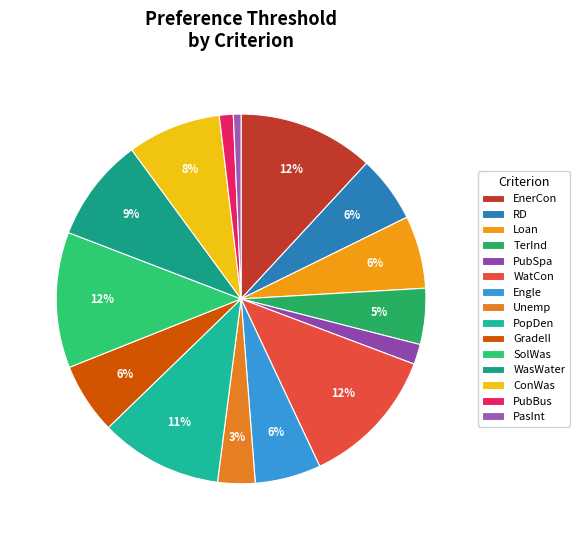

Does any single category account for the majority?

No